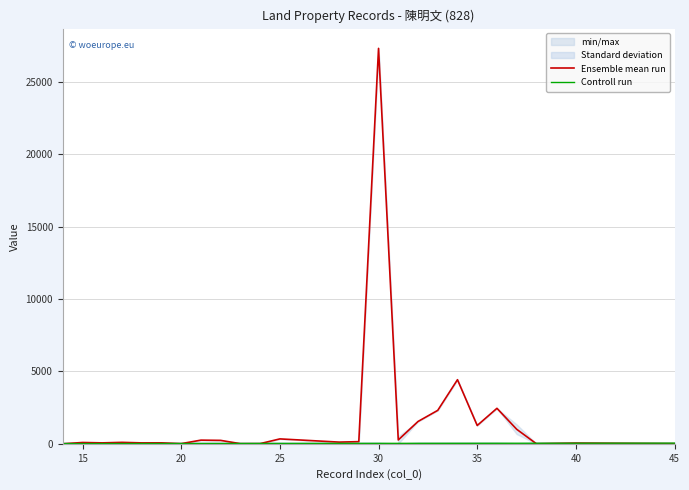

How many categories are shown in the chart?

27